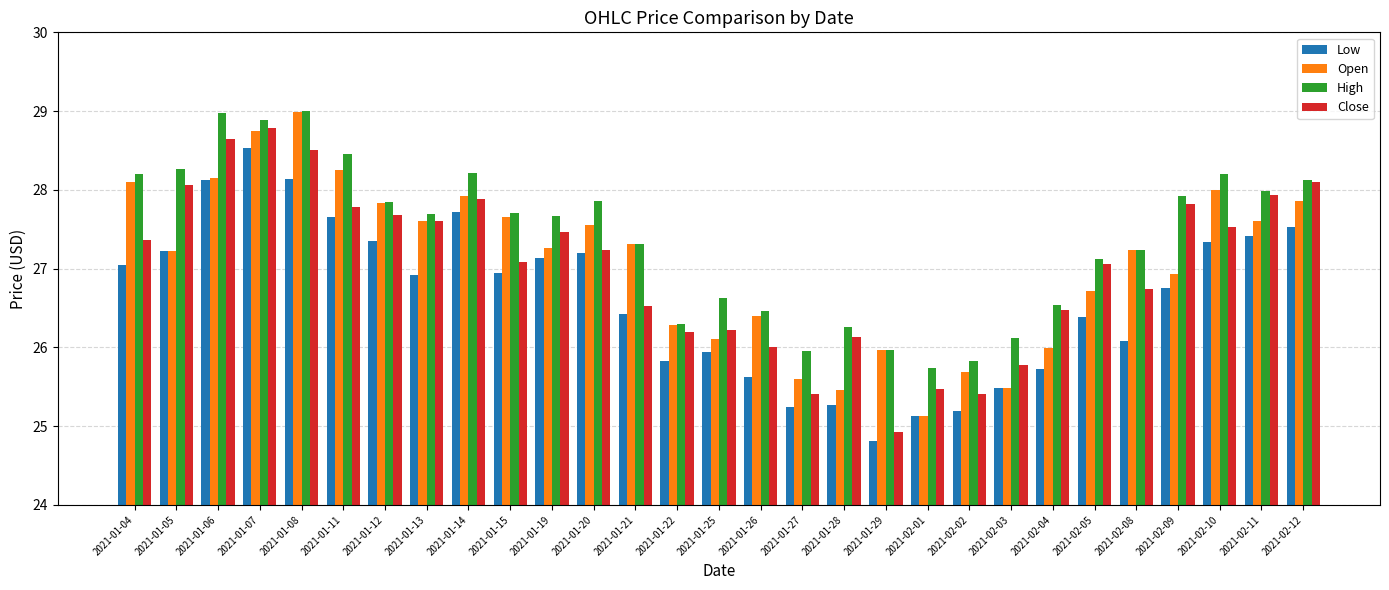

What is the label of the 25th bar from the left?

2021-02-08